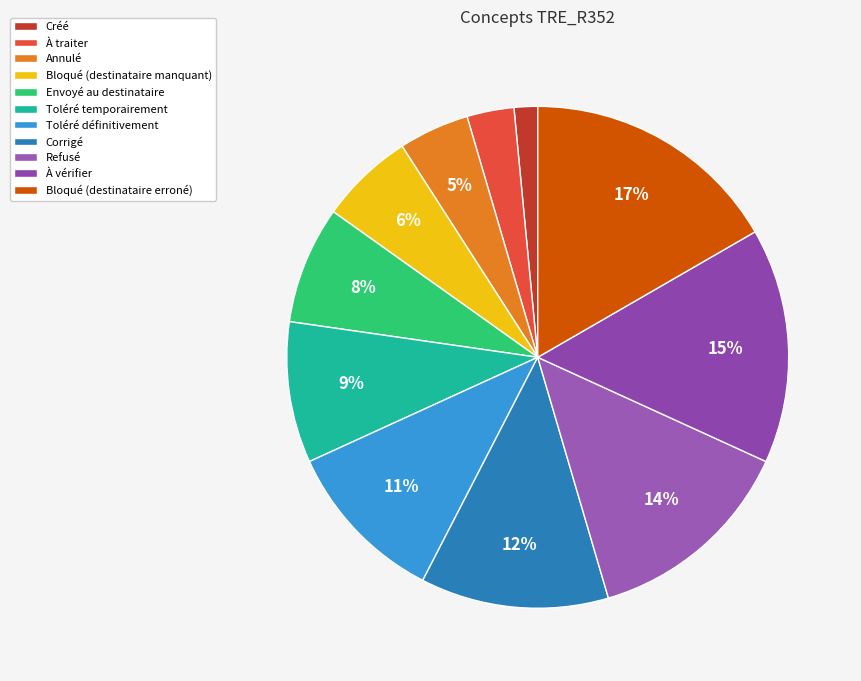

Which category has the smallest portion of the pie?

Créé